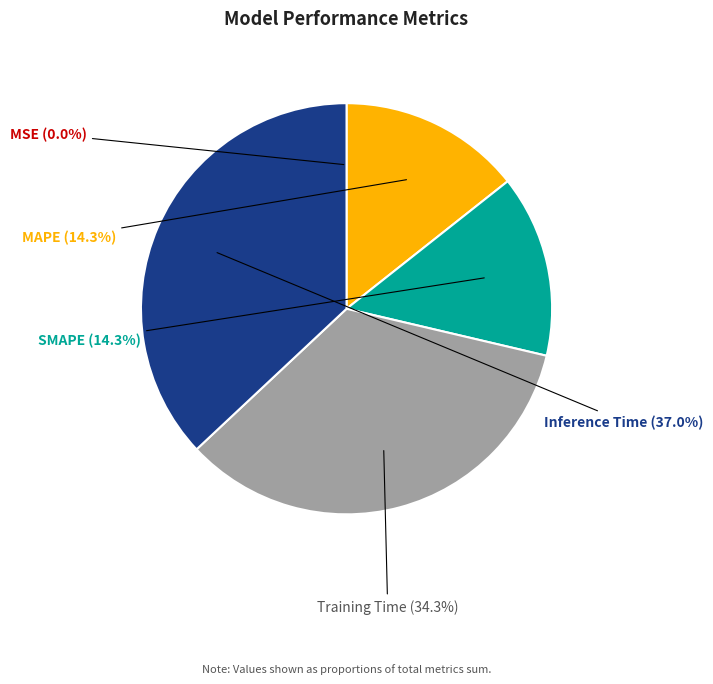

Is there a majority slice in this chart?

No